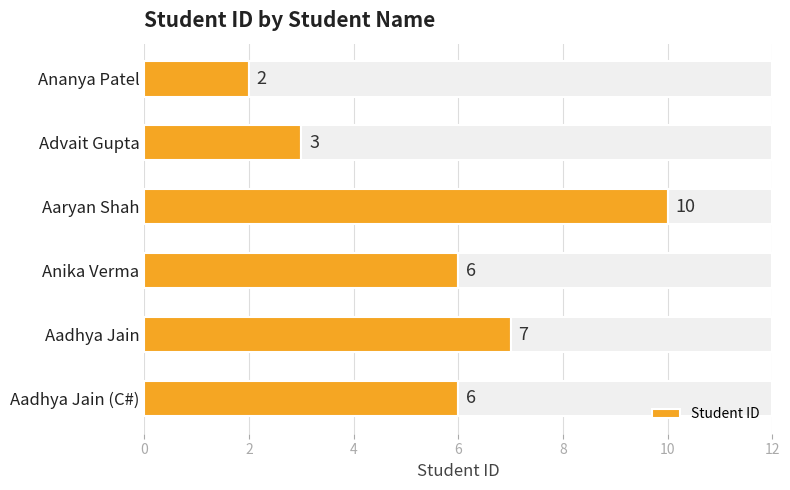

What is the difference between the maximum and second lowest values in the Student ID series?

7